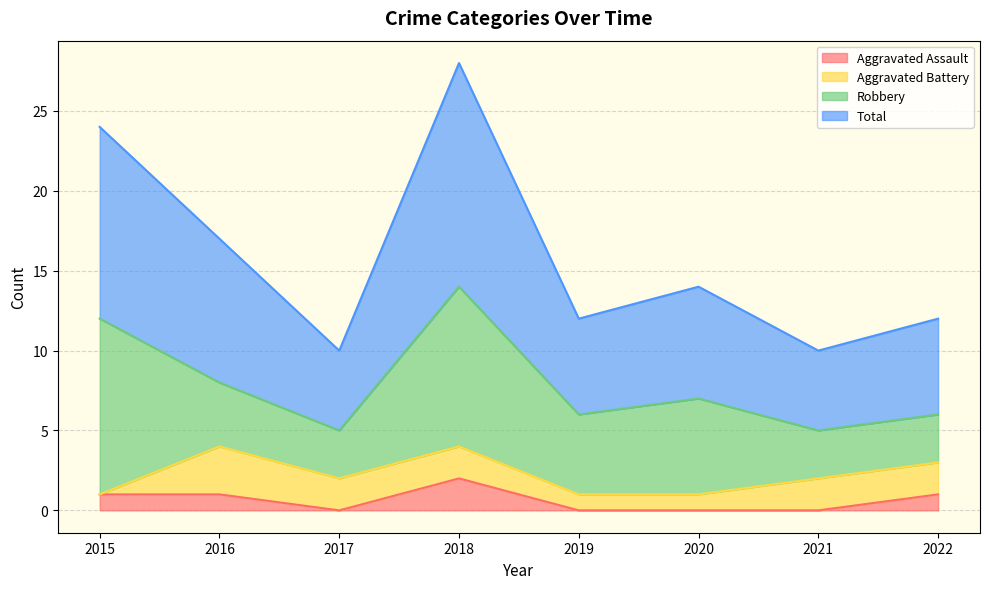

Is it true that Aggravated Assault equals 1 at 2017?

False